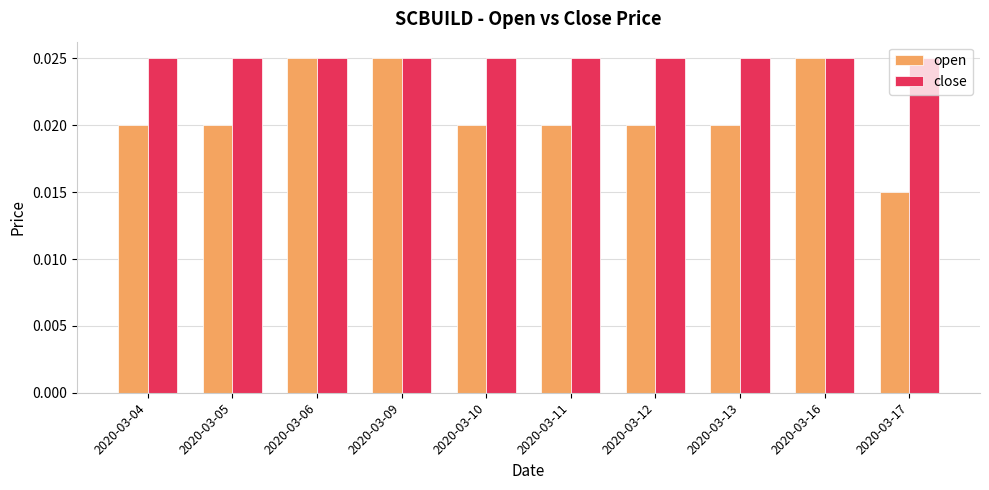

Which series has the largest total across all categories?

close